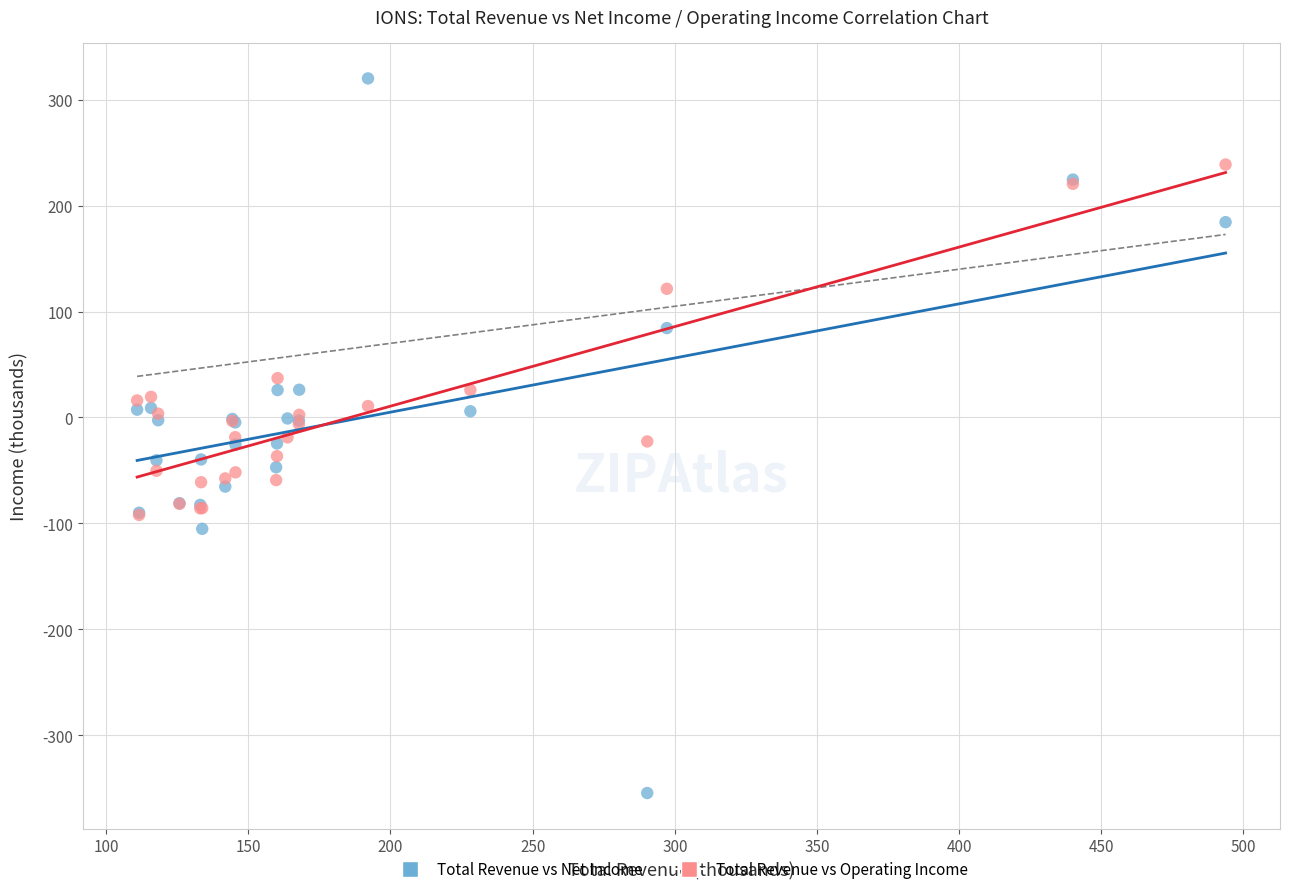

Which series reaches the minimum Y coordinate?

Total Revenue vs Net Income